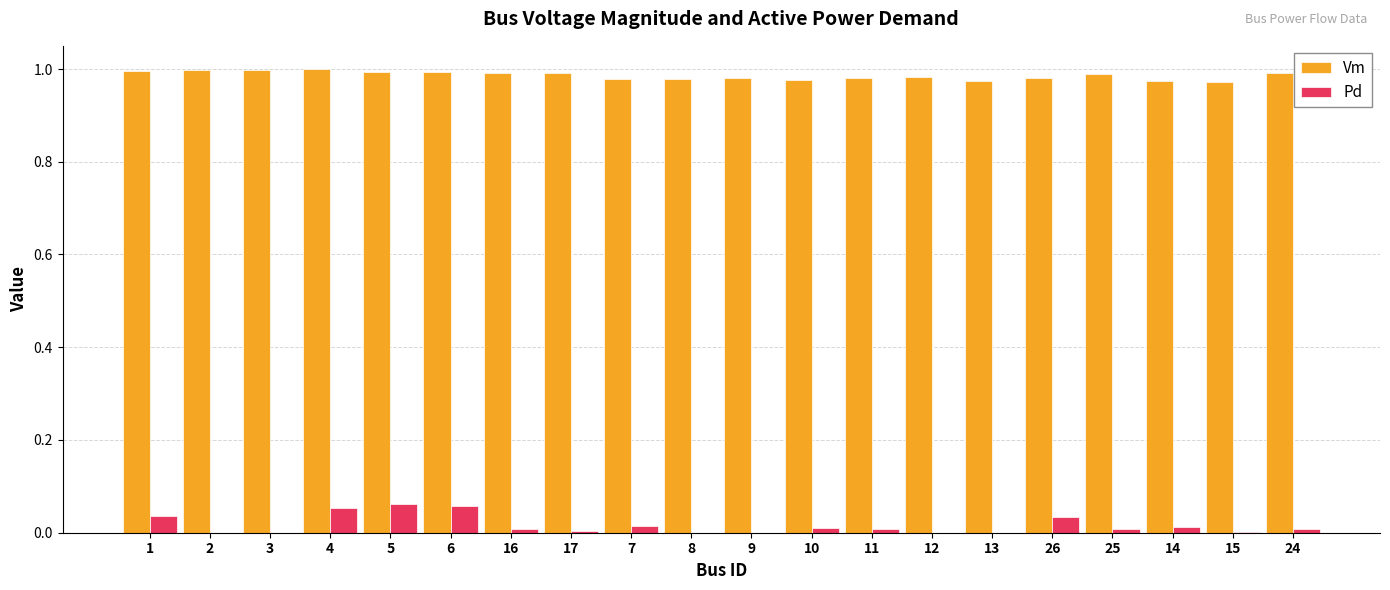

The value of Pd at 1 is 0.0. True or false?

True